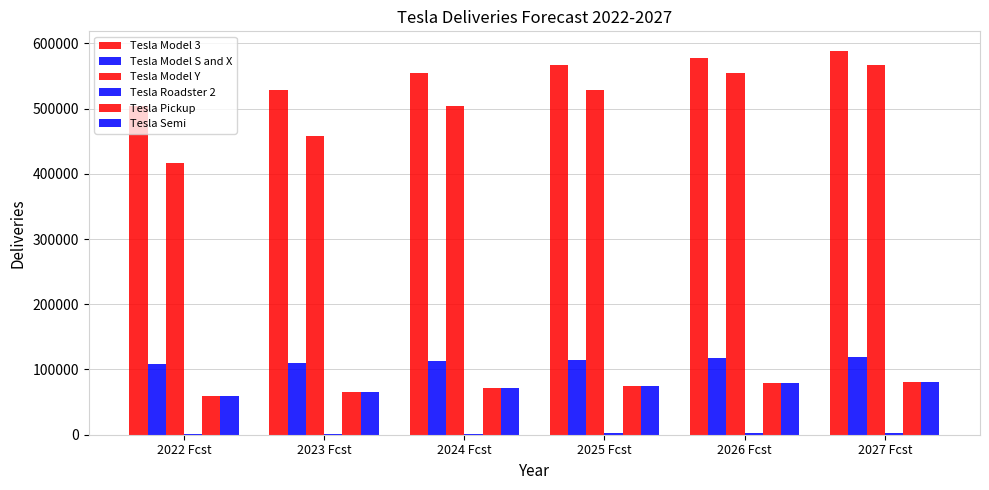

What position from the right is 2026 Fcst?

2